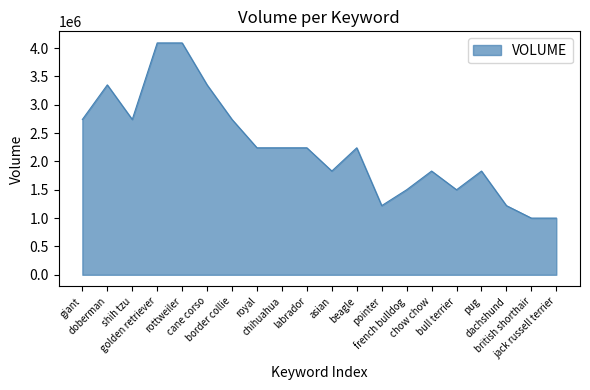

The value at pug is 2477943. True or false?

False